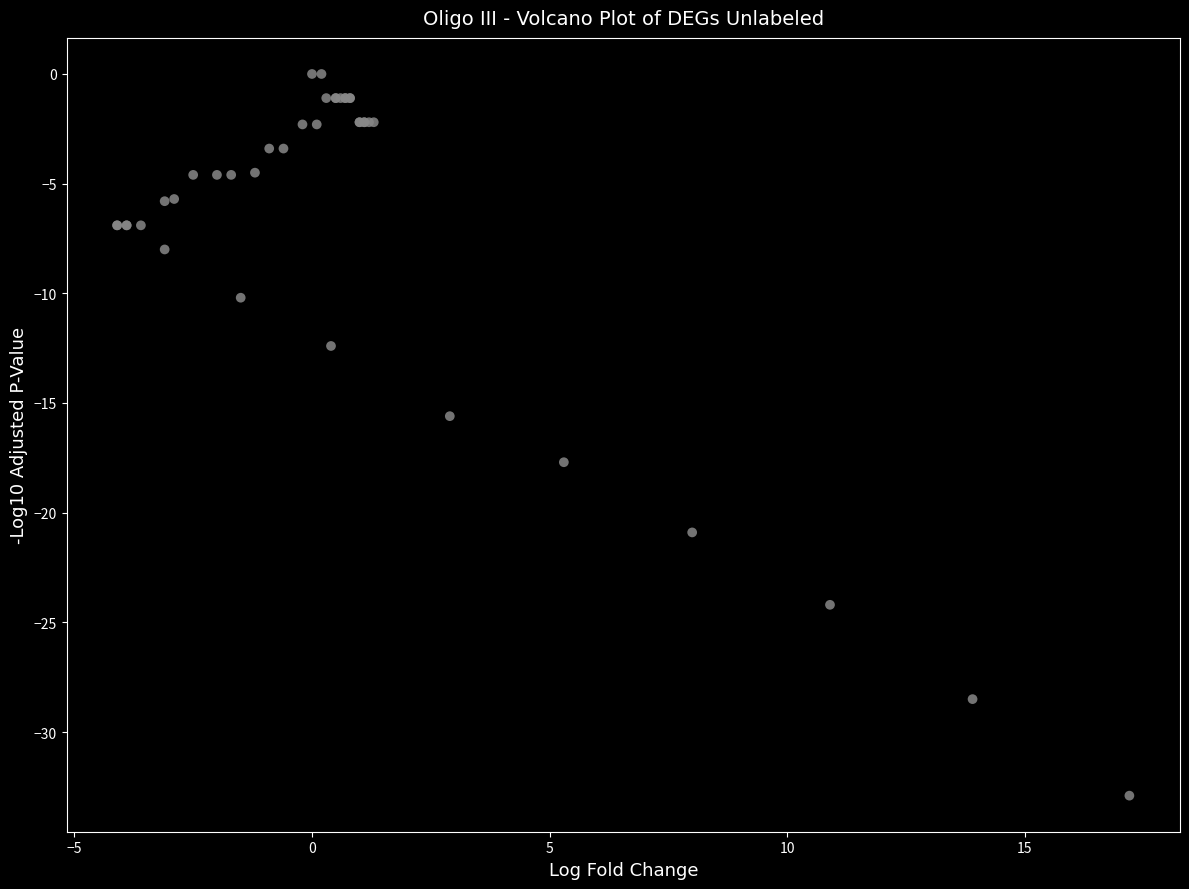

What Y value in the scatter plot is closest to -16?

-15.6